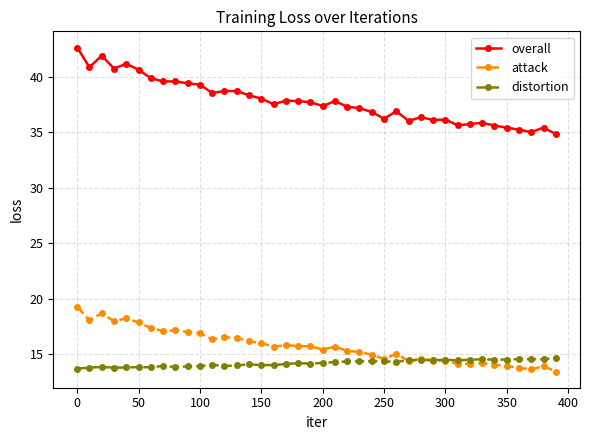

Which series has the widest spread of values?

overall